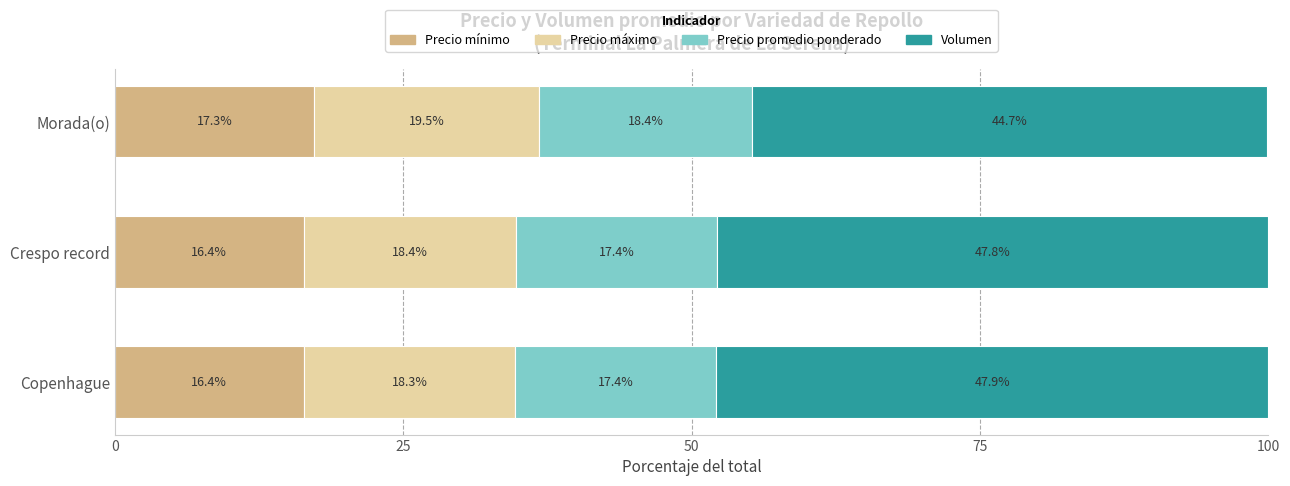

What is the total value across all series at Morada(o)?

99.9